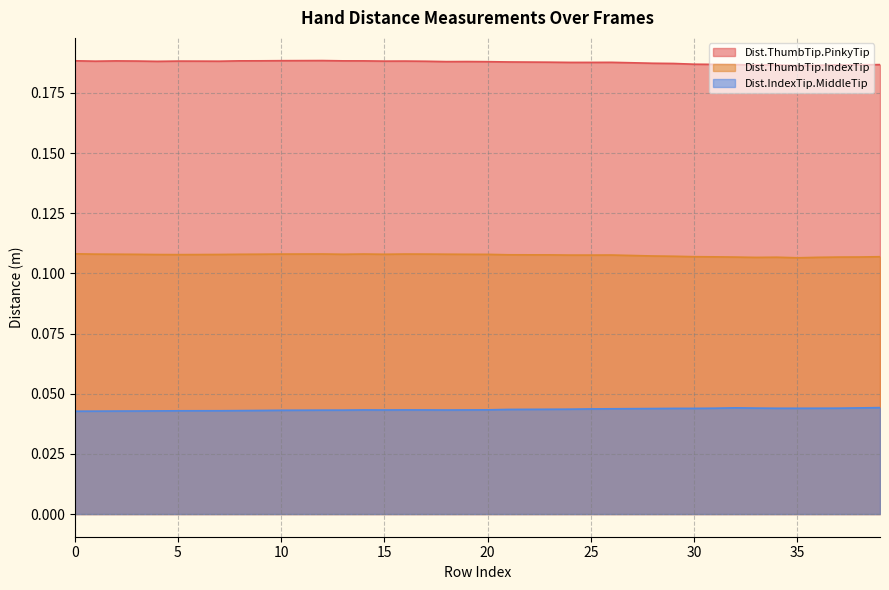

What is the spread (max minus min) of values at 18?

0.1